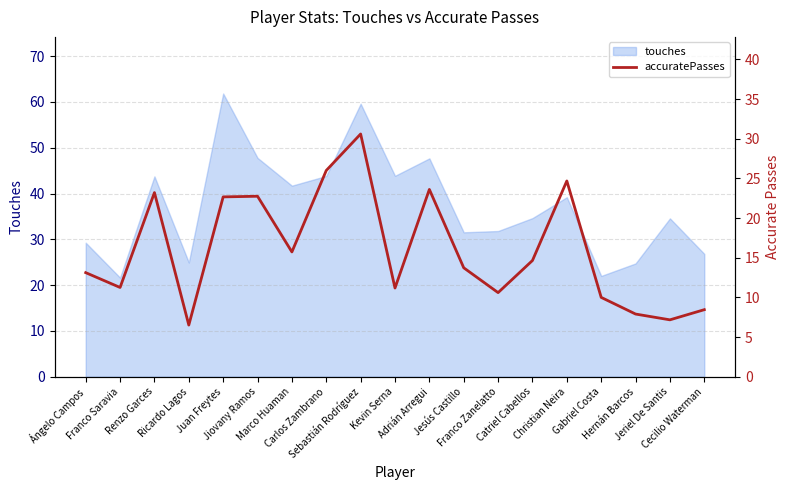

What is the maximum value shown in the chart?

30.6